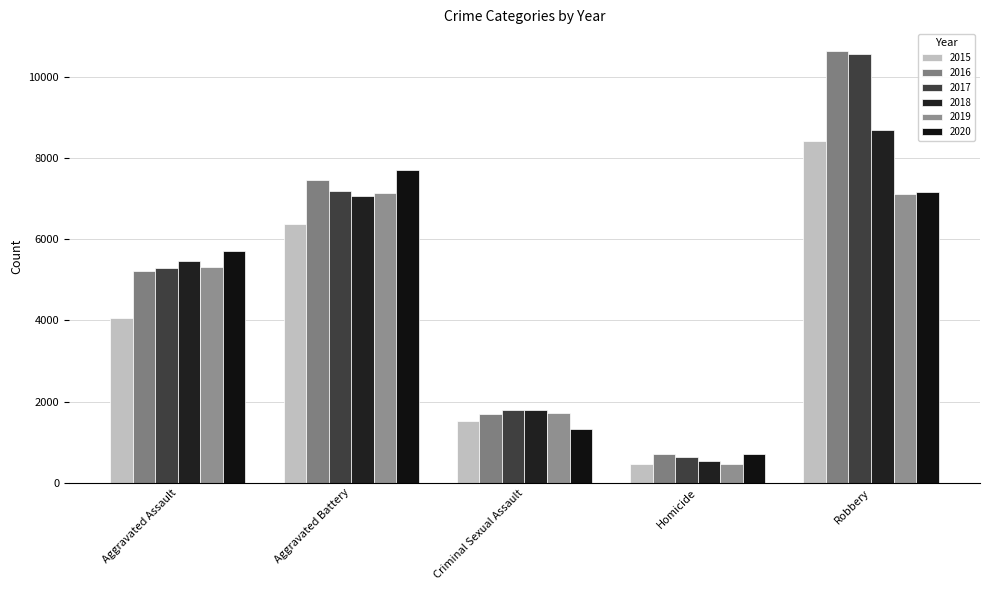

At Homicide, list the series in order from largest to smallest.

2020, 2016, 2017, 2018, 2019, 2015